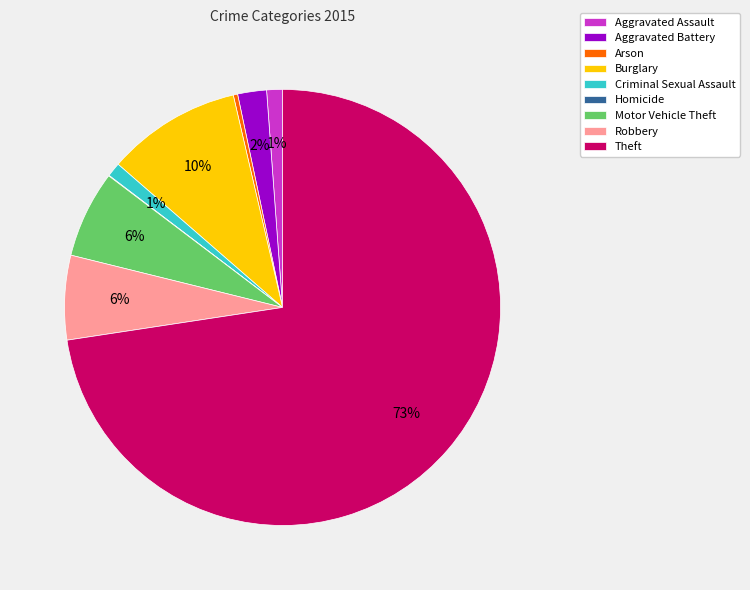

What percentage is the Aggravated Assault slice, to the nearest percent?

1%